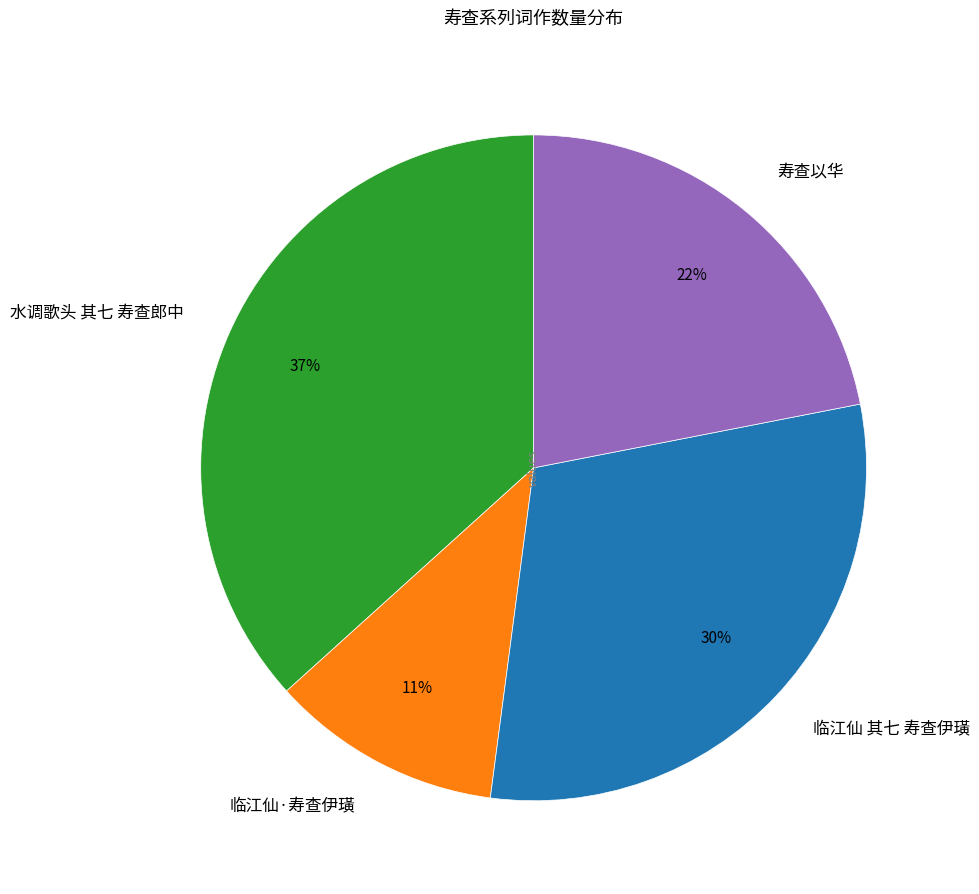

To the nearest percent, what is the difference between the 临江仙·寿查伊璜 and 临江仙 其七 寿查伊璜 slice percentages?

19%